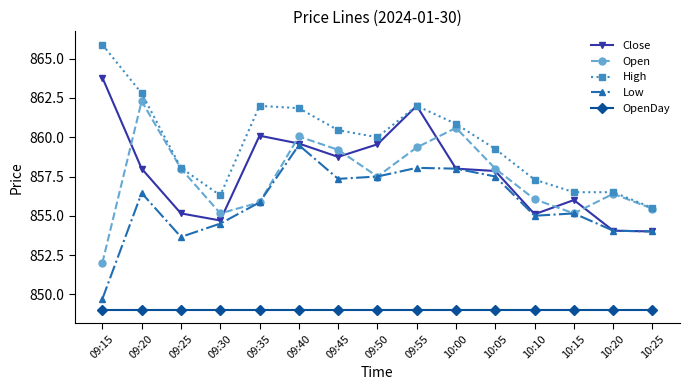

True or false: OpenDay and High cross at least once.

False